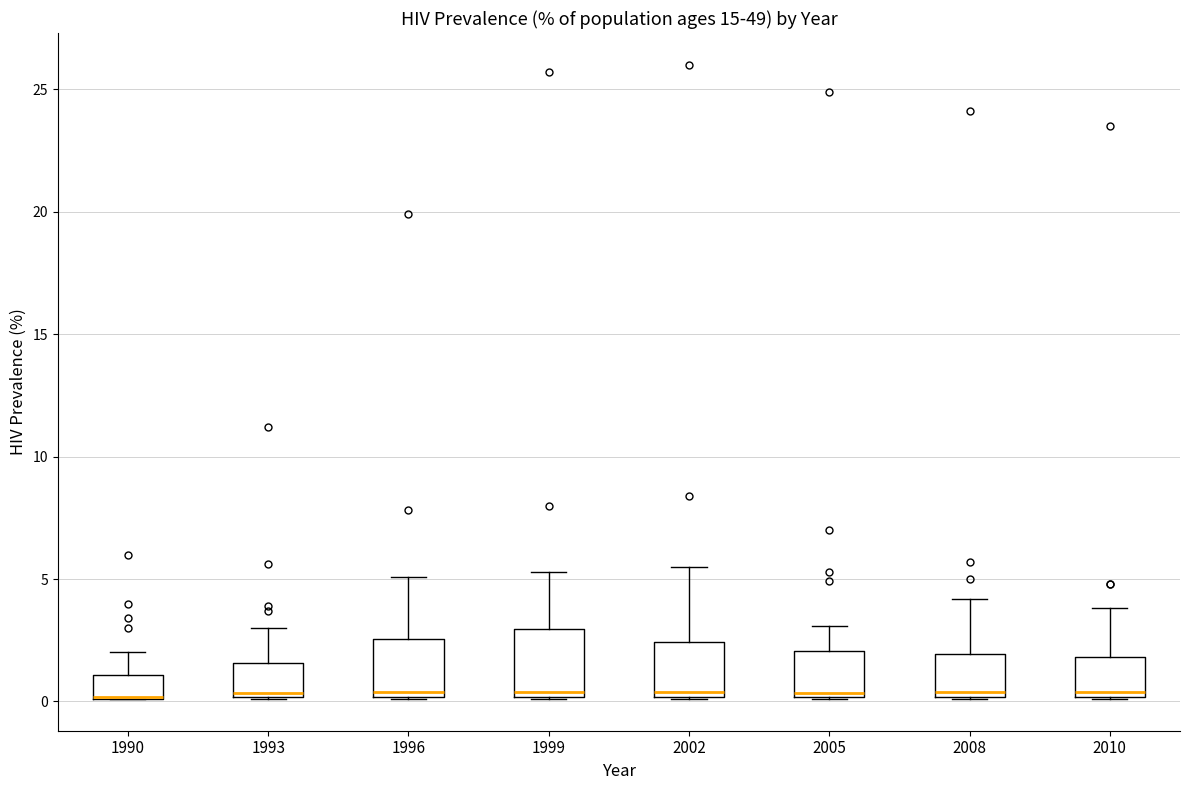

Where does the median line of the box at x = 1999 sit on the y-axis? The values are not printed on the chart, so give them approximately, as read against the axis.

0.5